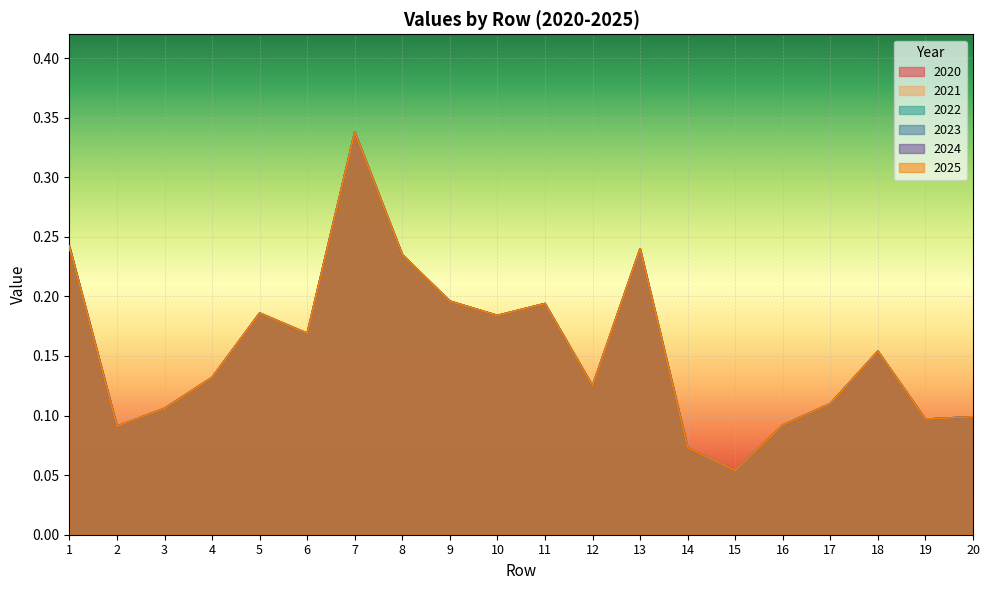

How many categories are shown in the chart?

20